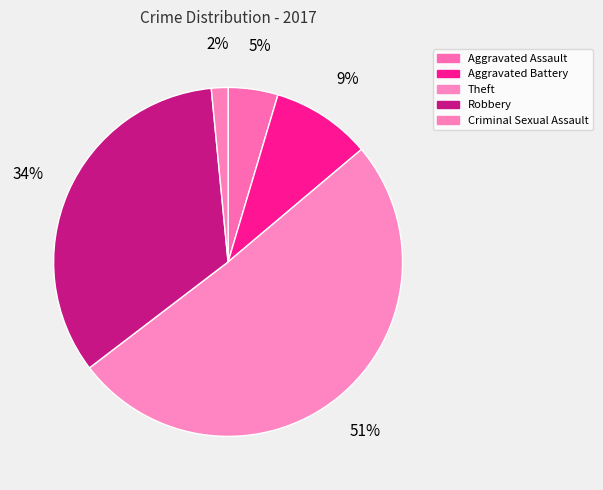

What percentage is the Robbery slice, to the nearest percent?

34%